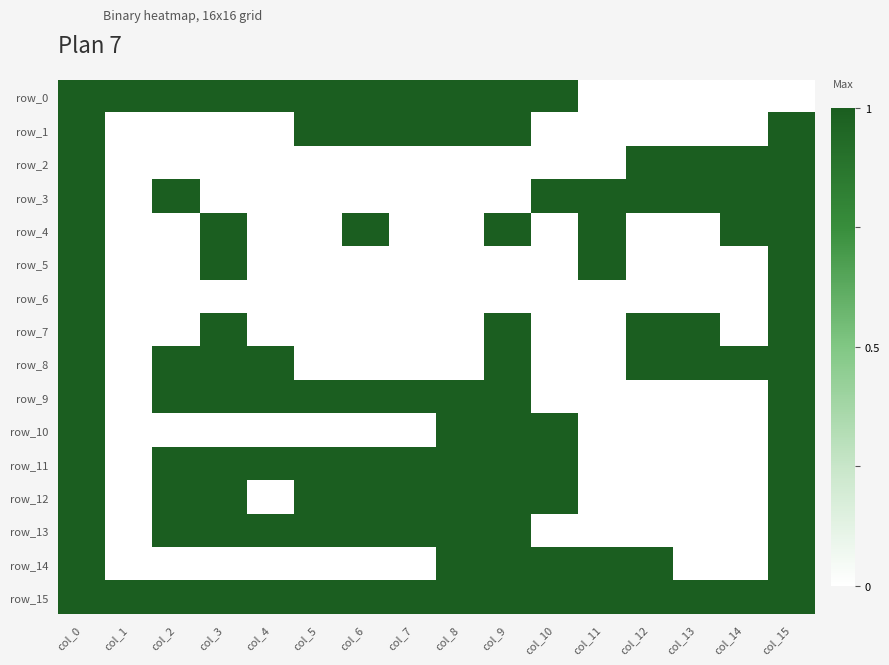

What is the total value across all series at col_6?

8